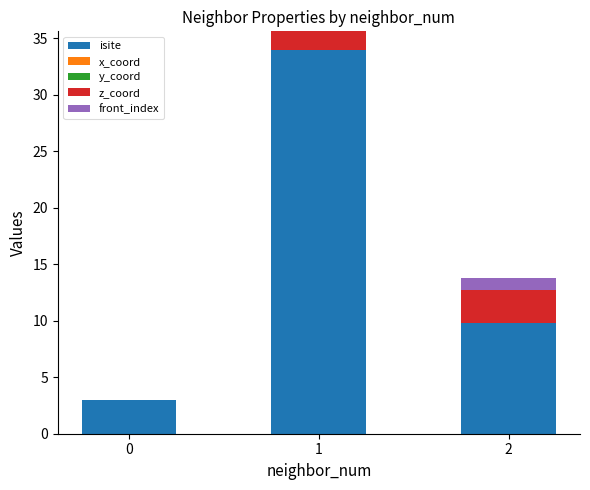

What is the sum of all front_index values?

1.0